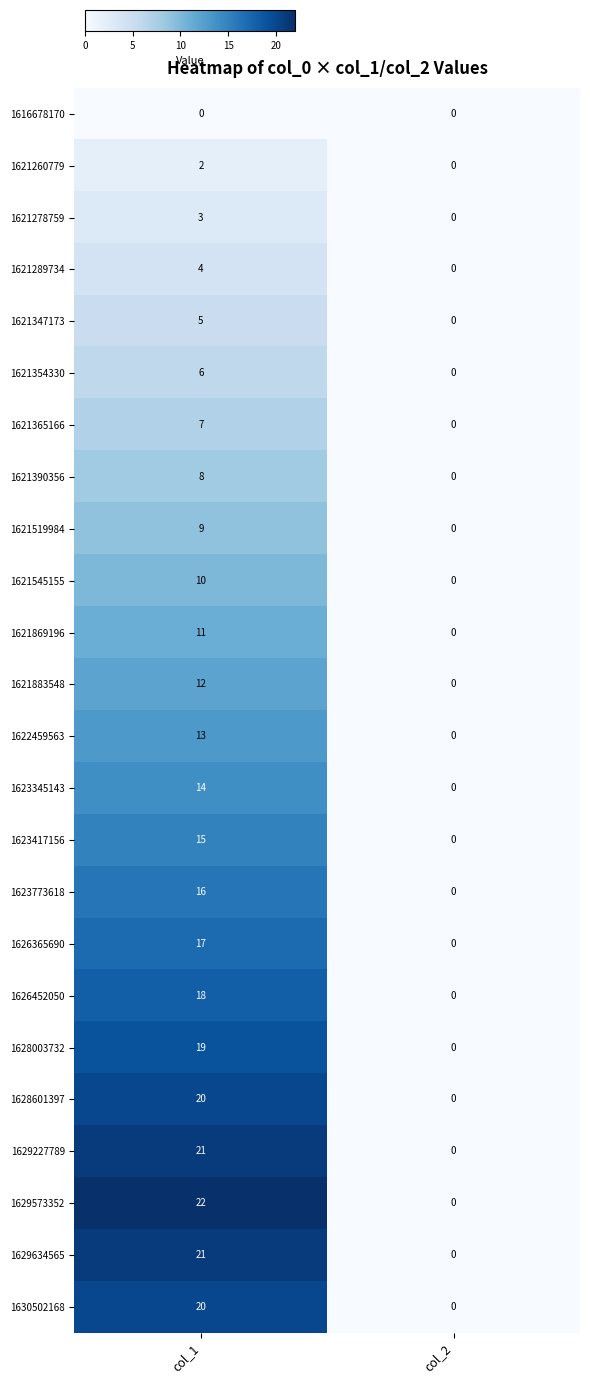

What is the maximum value for 1621289734?

4